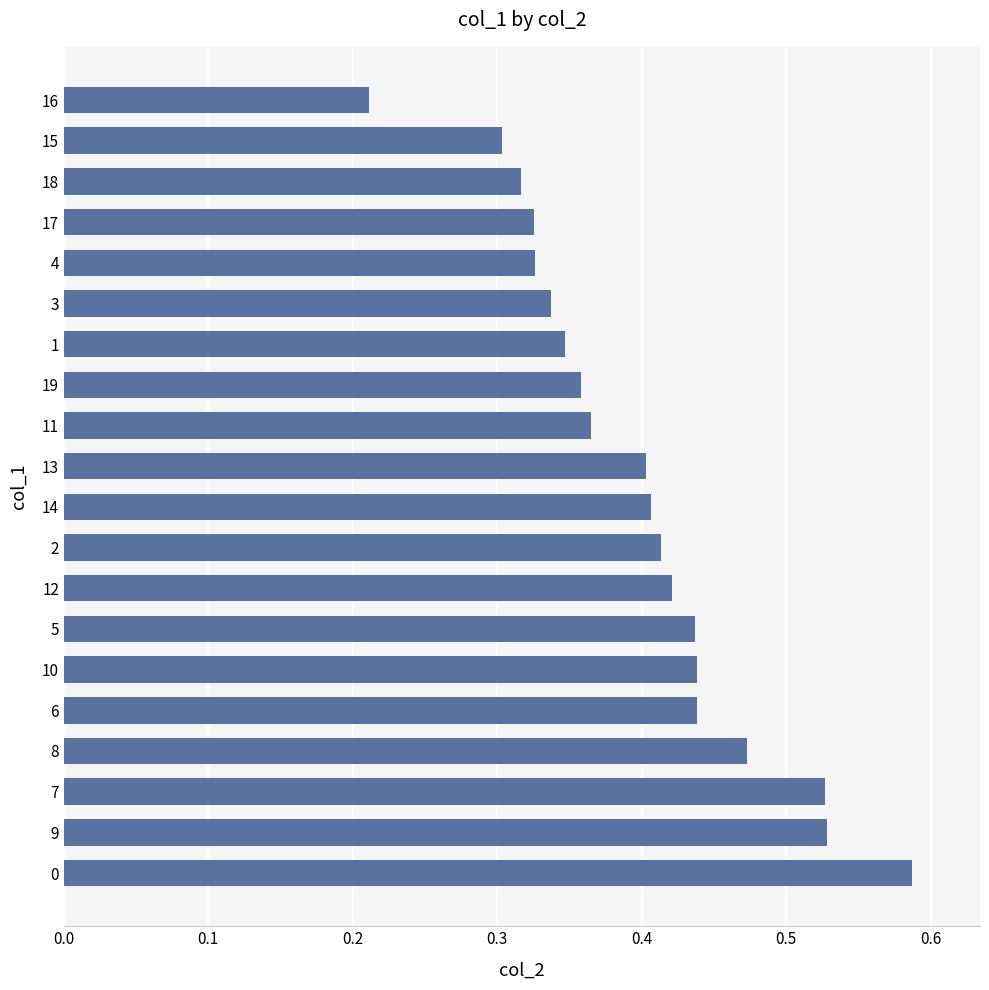

True or false: the data shows 0.1 at 13.

False